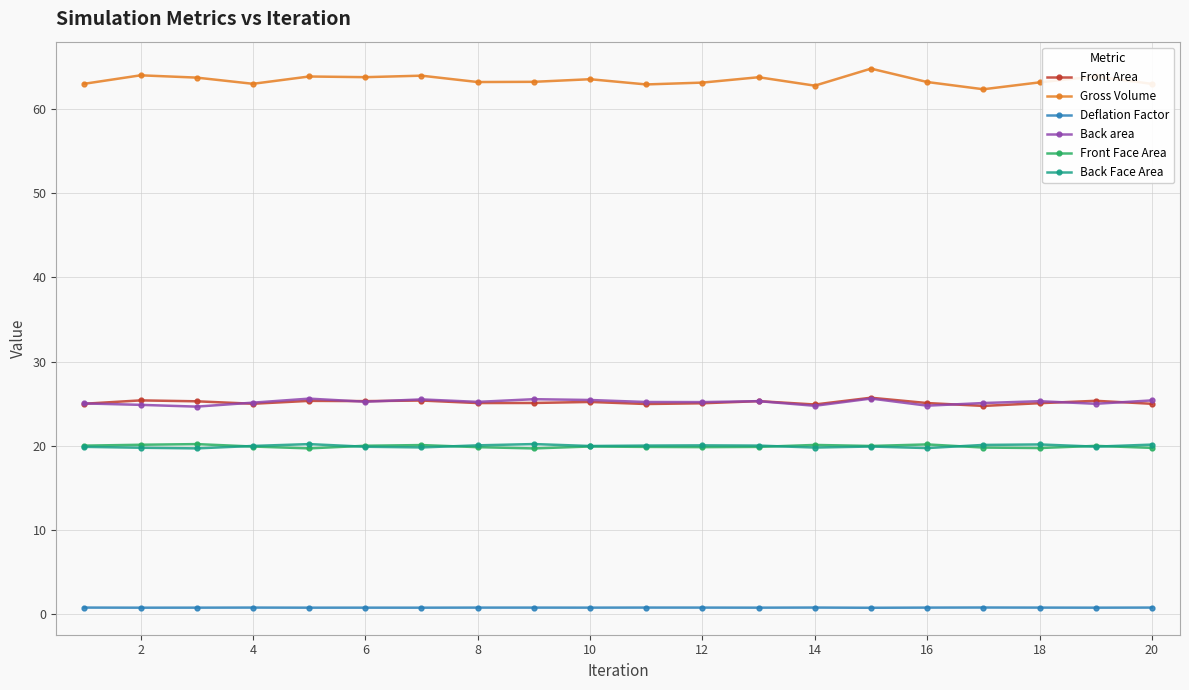

Which series has the widest spread of values?

Gross Volume